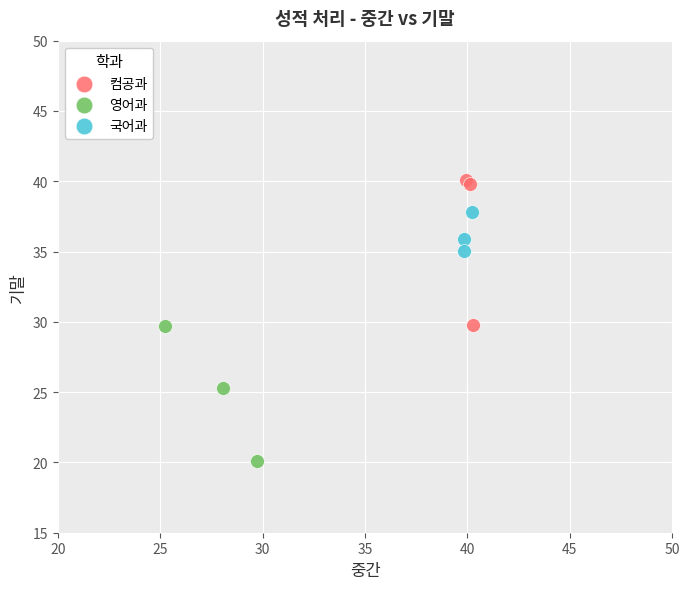

Which series has the widest spread of Y values?

컴공과